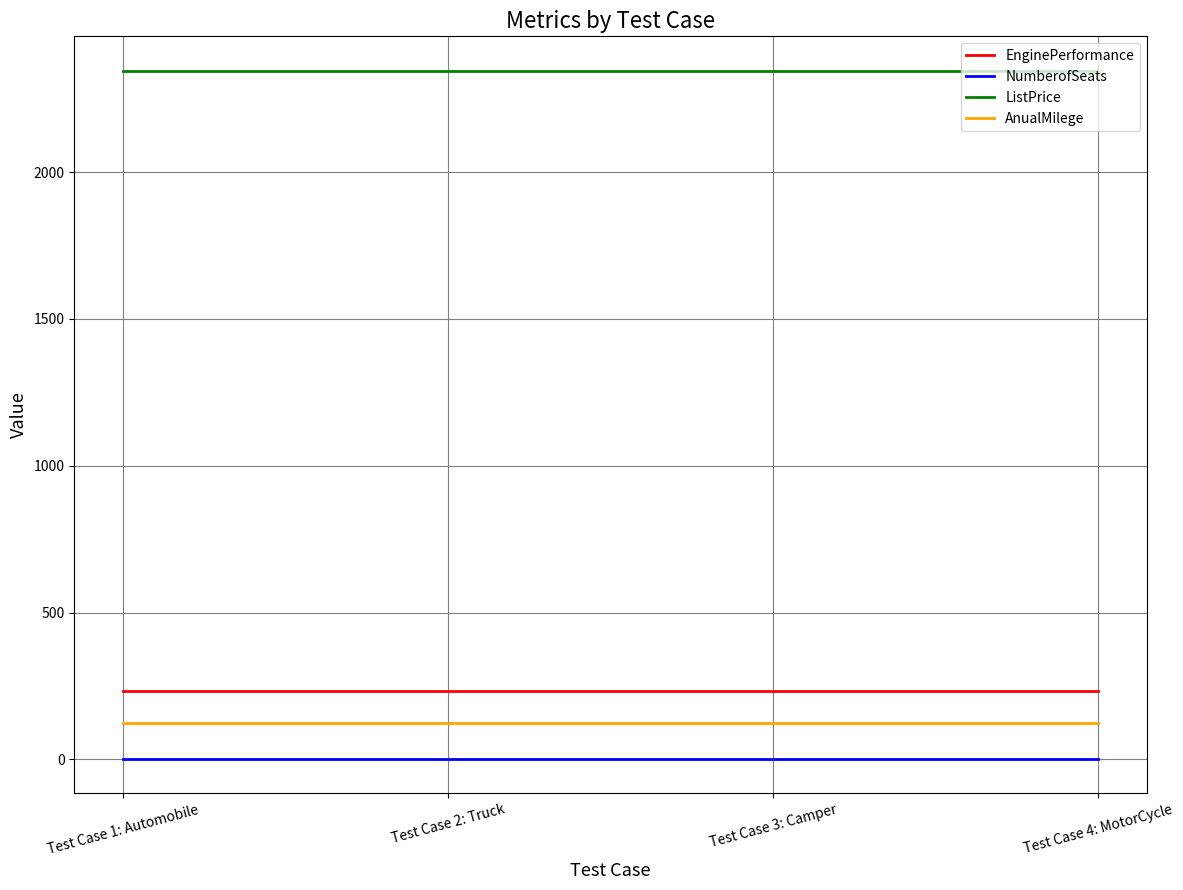

True or false: AnualMilege and NumberofSeats cross at least once.

False